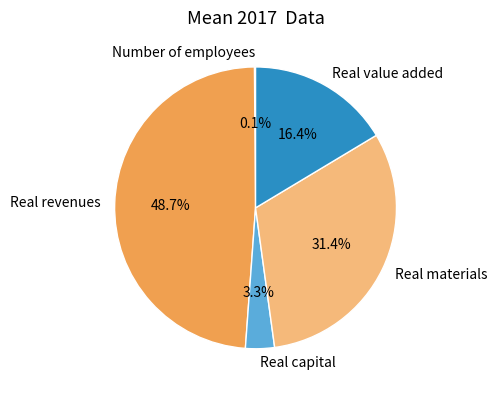

Which category has the biggest portion of the pie?

Real revenues